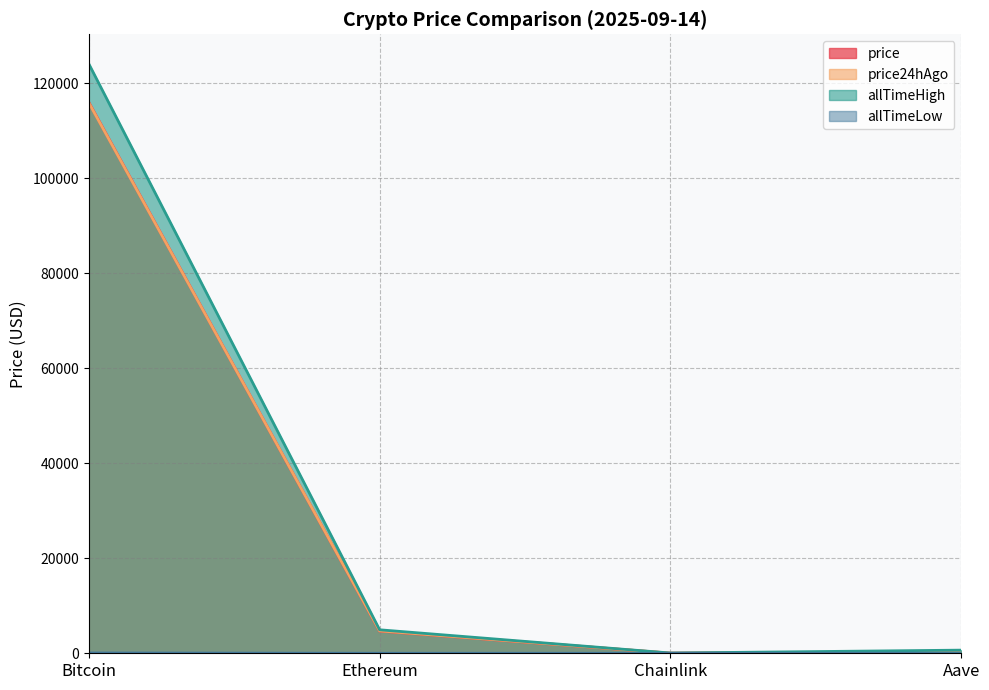

At which label is price closest to 58023?

Ethereum